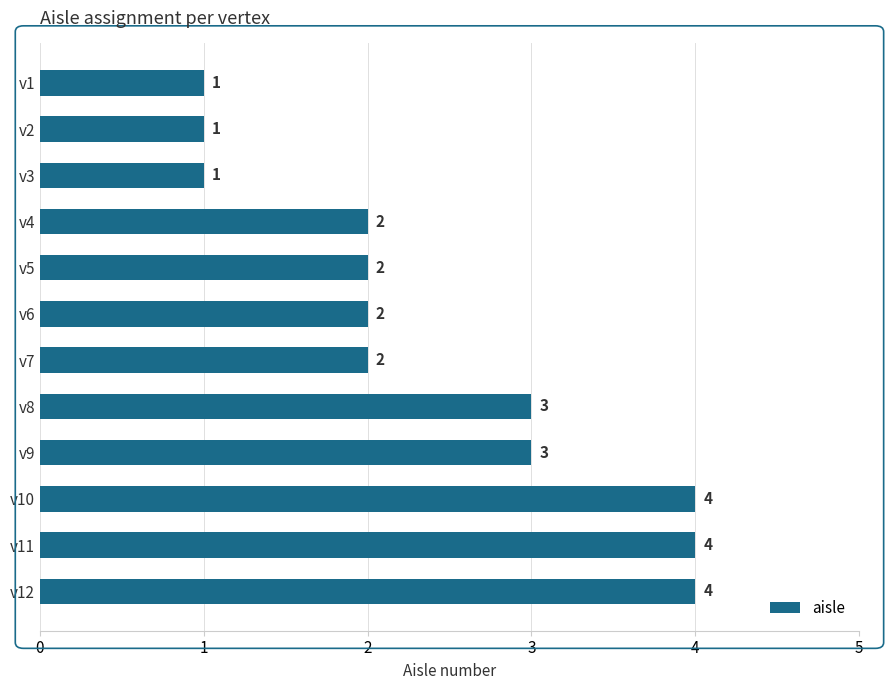

What is the maximum value shown in the chart?

4